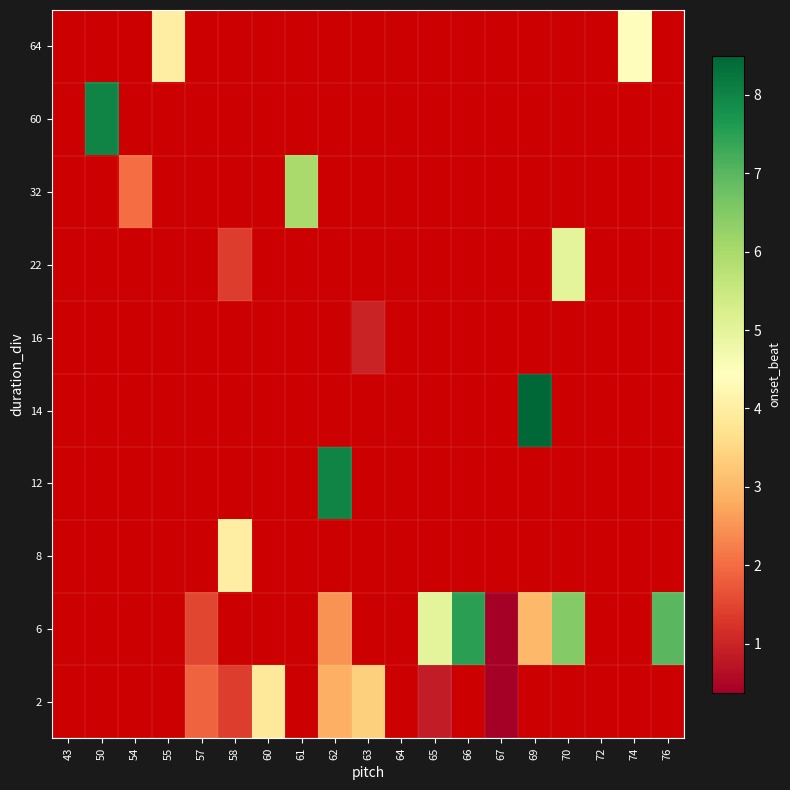

Which has a higher value, 64 or 67?

67